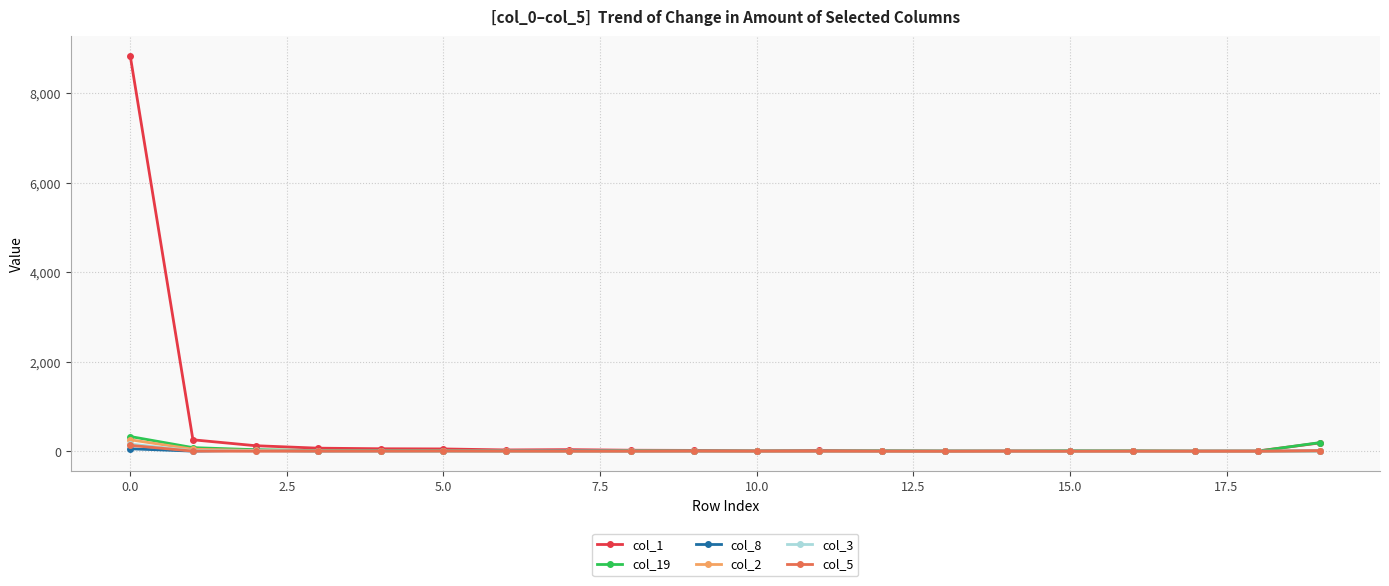

True or false: col_2 has more than 2 points higher than both neighbors.

True